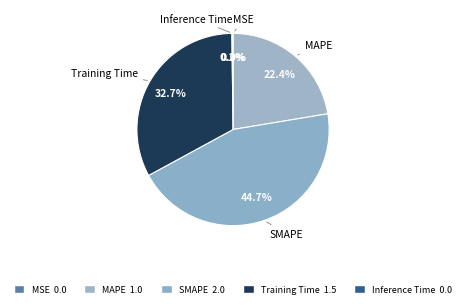

Is there a majority slice in this chart?

No